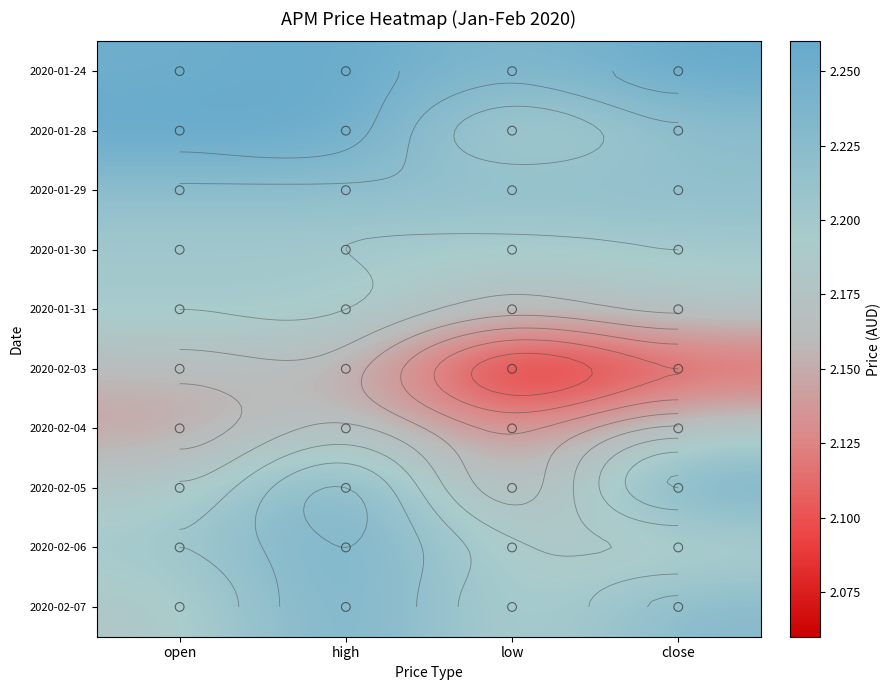

What is the difference between the highest and lowest values at open?

0.1